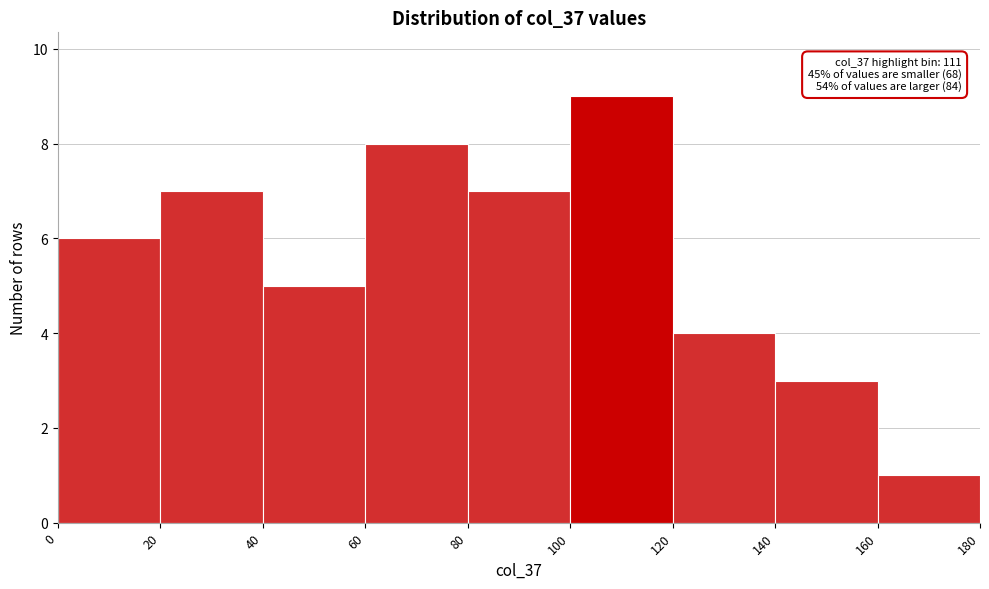

Which range on the x-axis has the tallest bar?

100 to 120